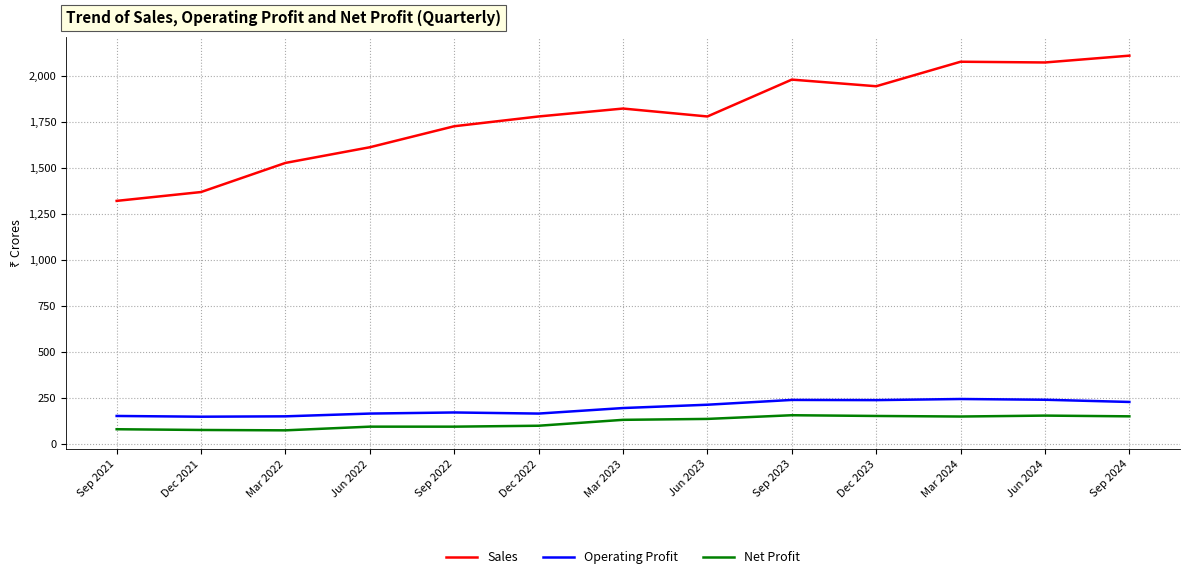

Which series has the largest range (max minus min)?

Sales